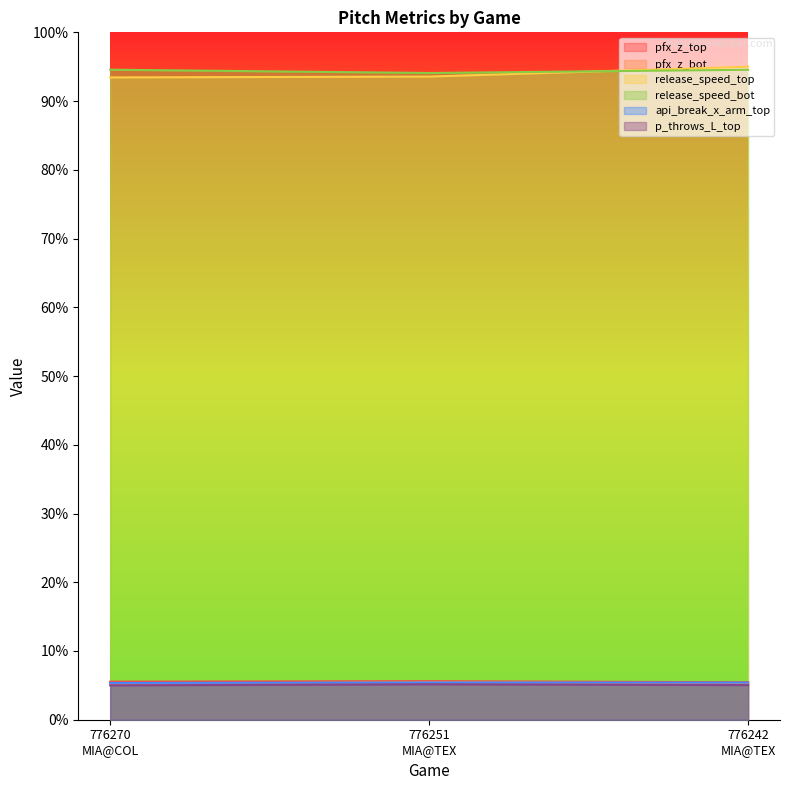

What is the difference between the highest and lowest values at 776270
MIA@COL?

89.6